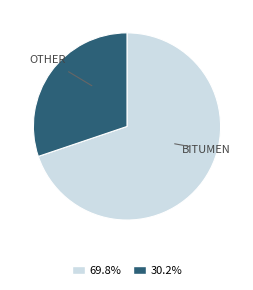

Is there a majority slice in this chart?

Yes